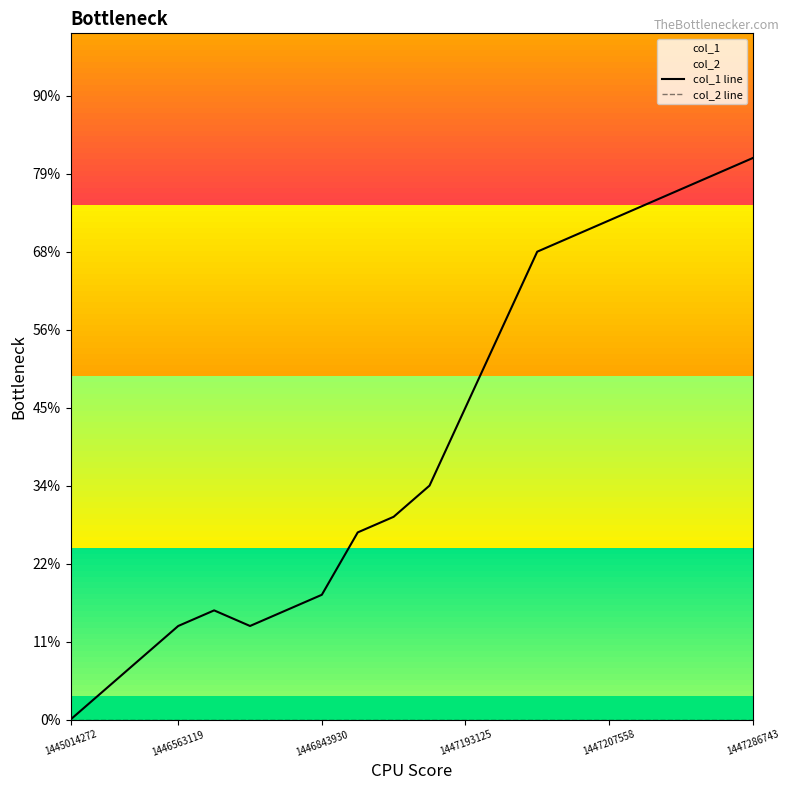

What position from the left is 1446843930?

3